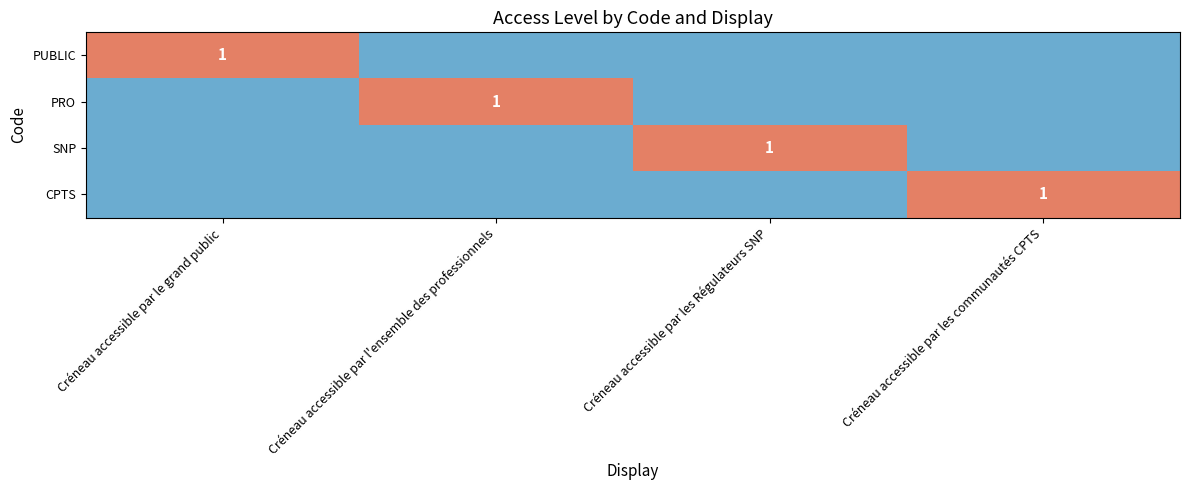

True or false: CPTS has a value of 1 at Créneau accessible par les communautés CPTS.

True